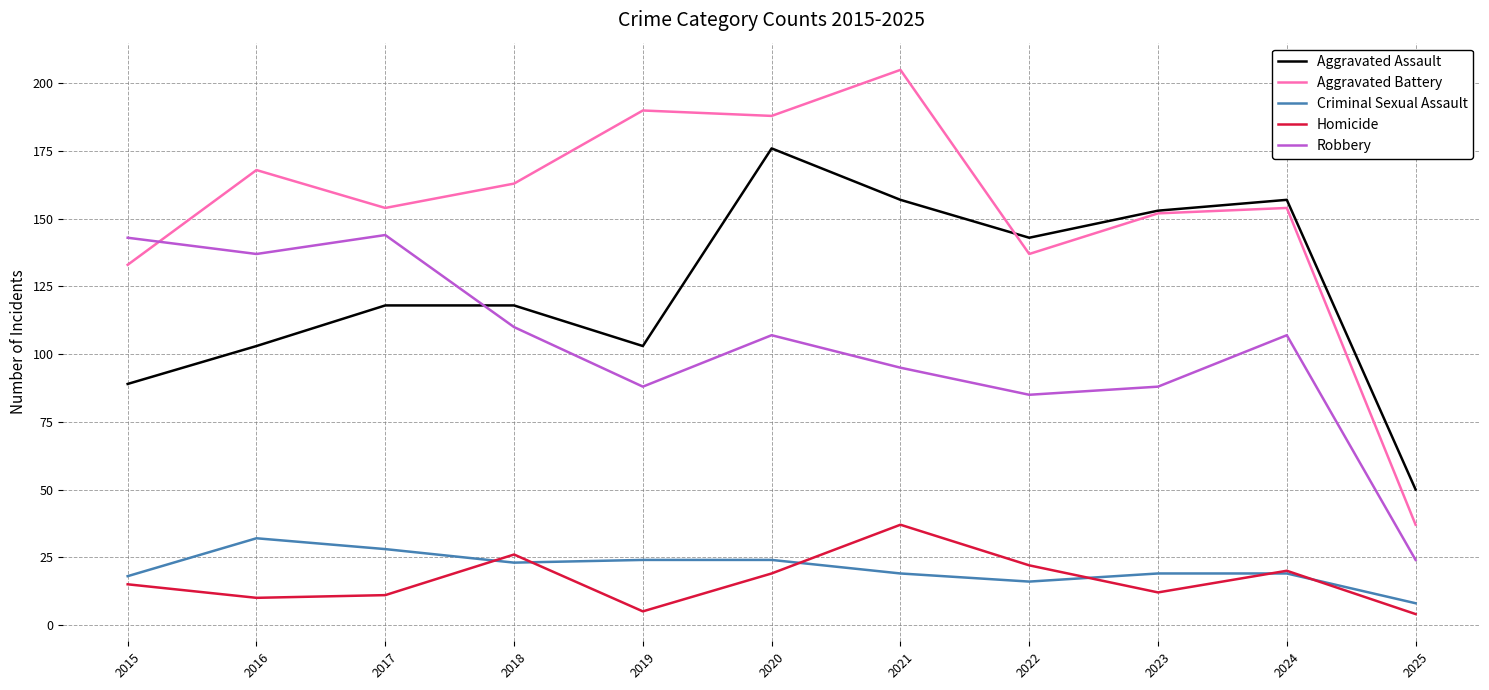

Which series has the largest total across all categories?

Aggravated Battery